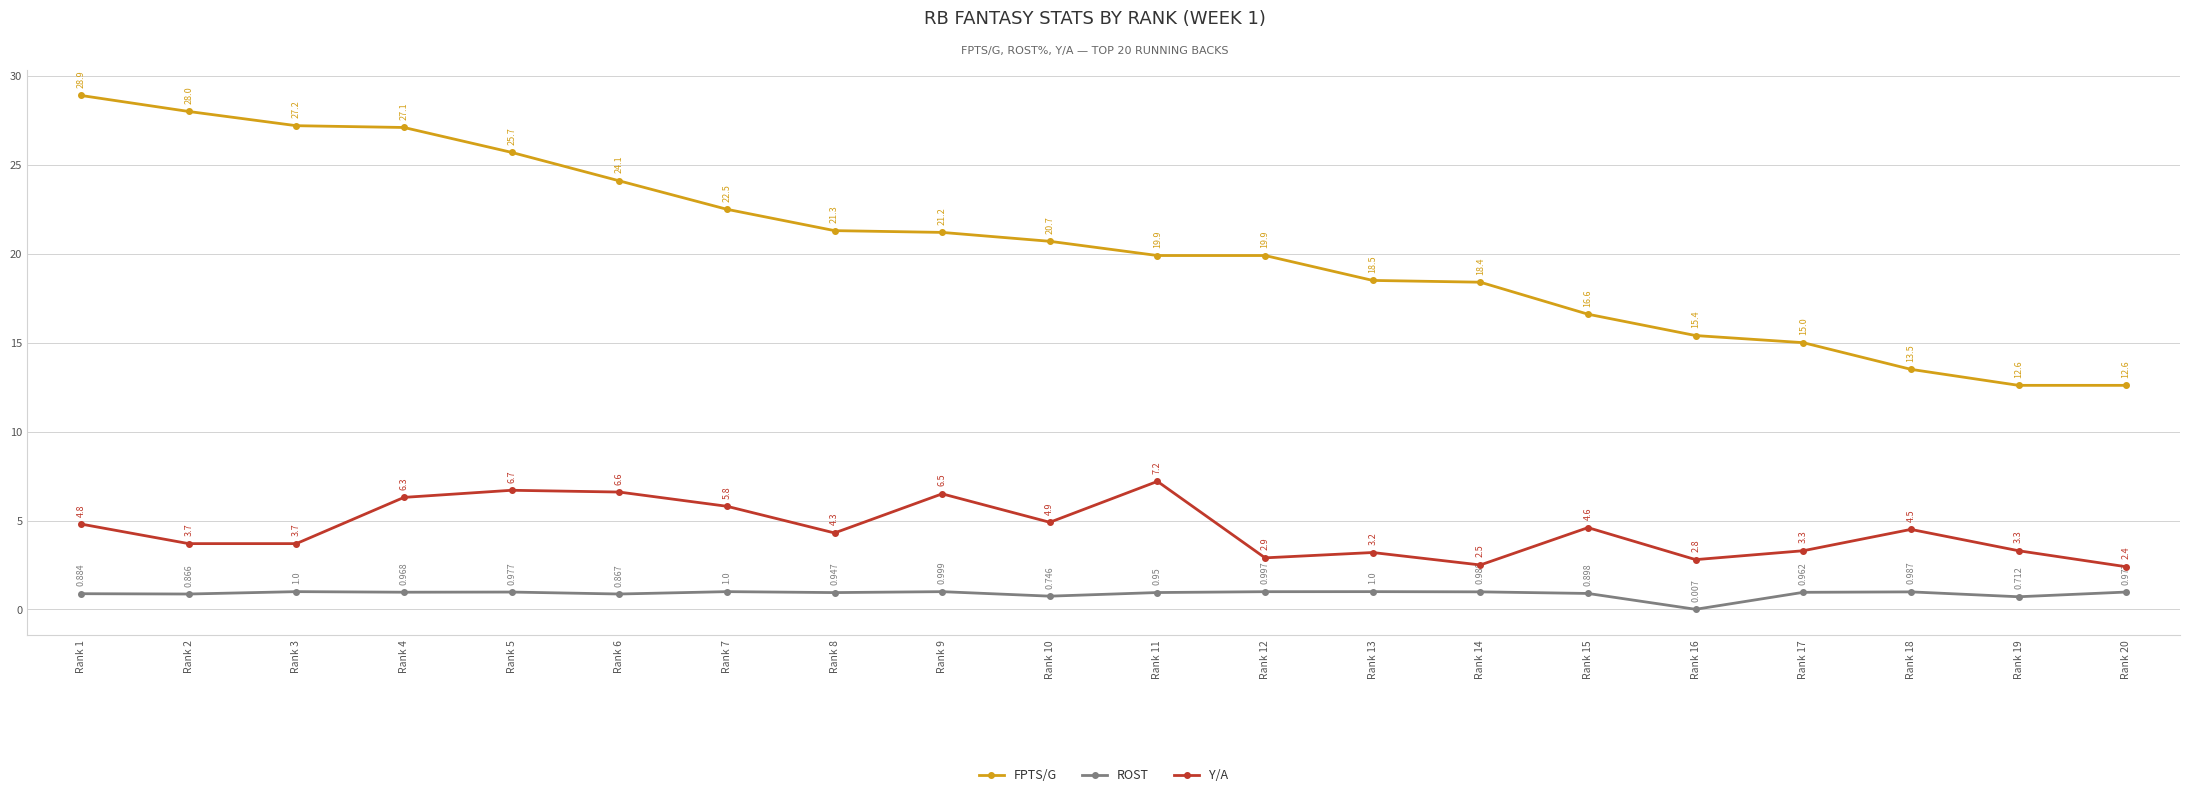

Count the number of data series in this chart.

3